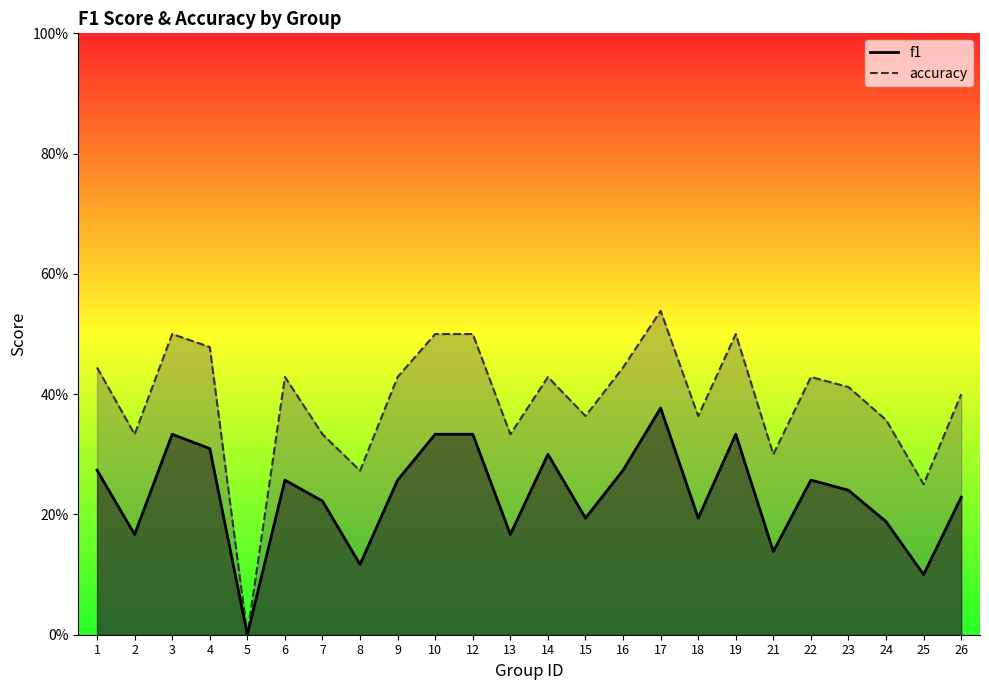

What is the spread (max minus min) of values at 14?

0.1